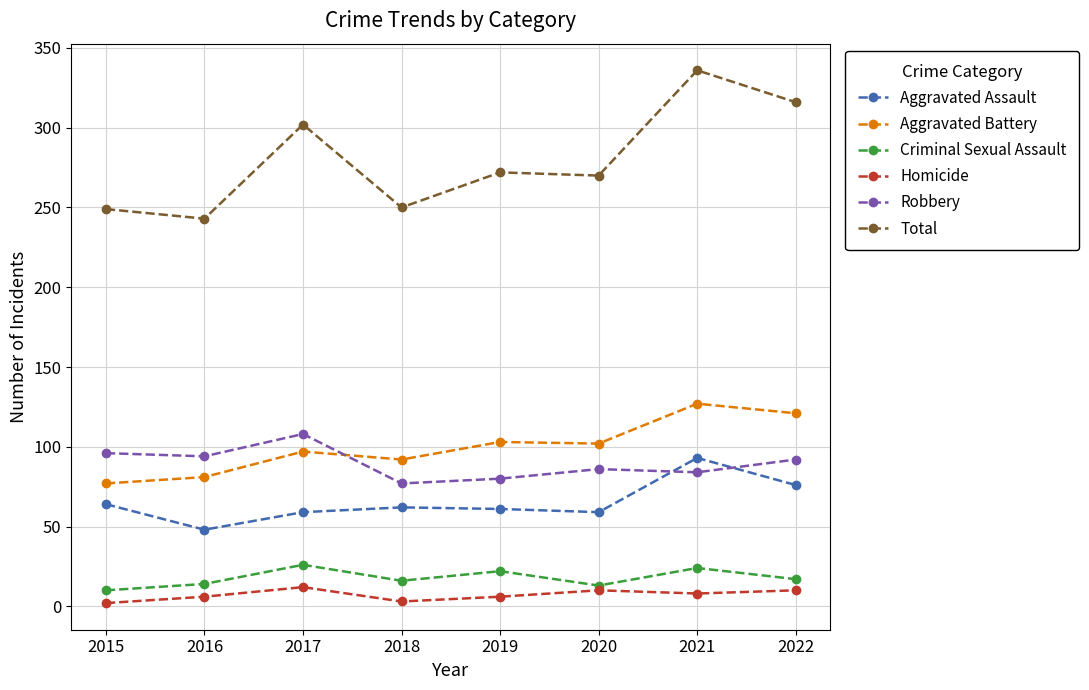

What is the approximate value of Robbery at 2019, to the nearest 10?

80